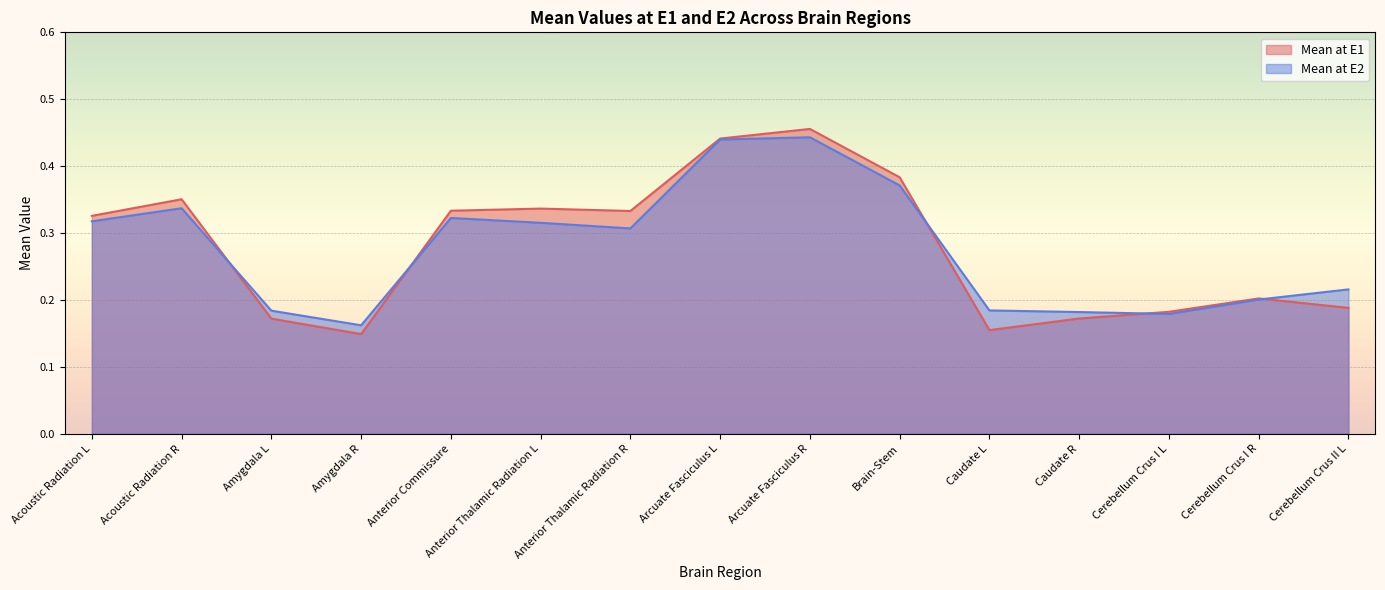

How many lines are shown in the chart?

2